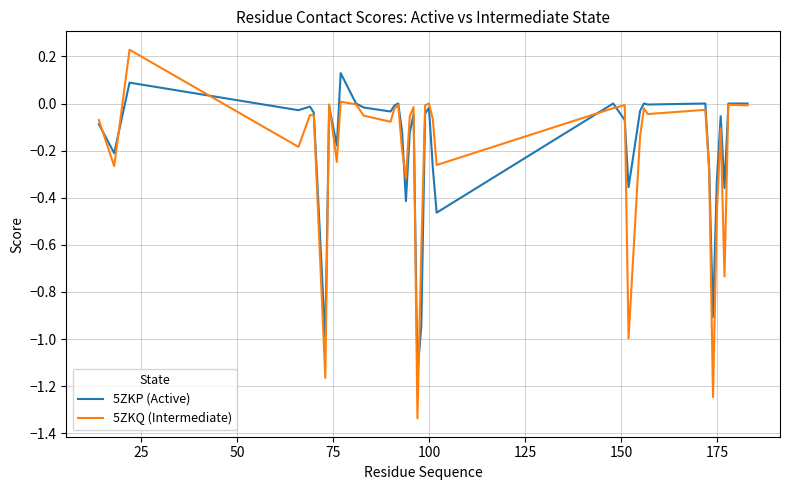

Which series has the largest range (max minus min)?

5ZKQ (Intermediate)